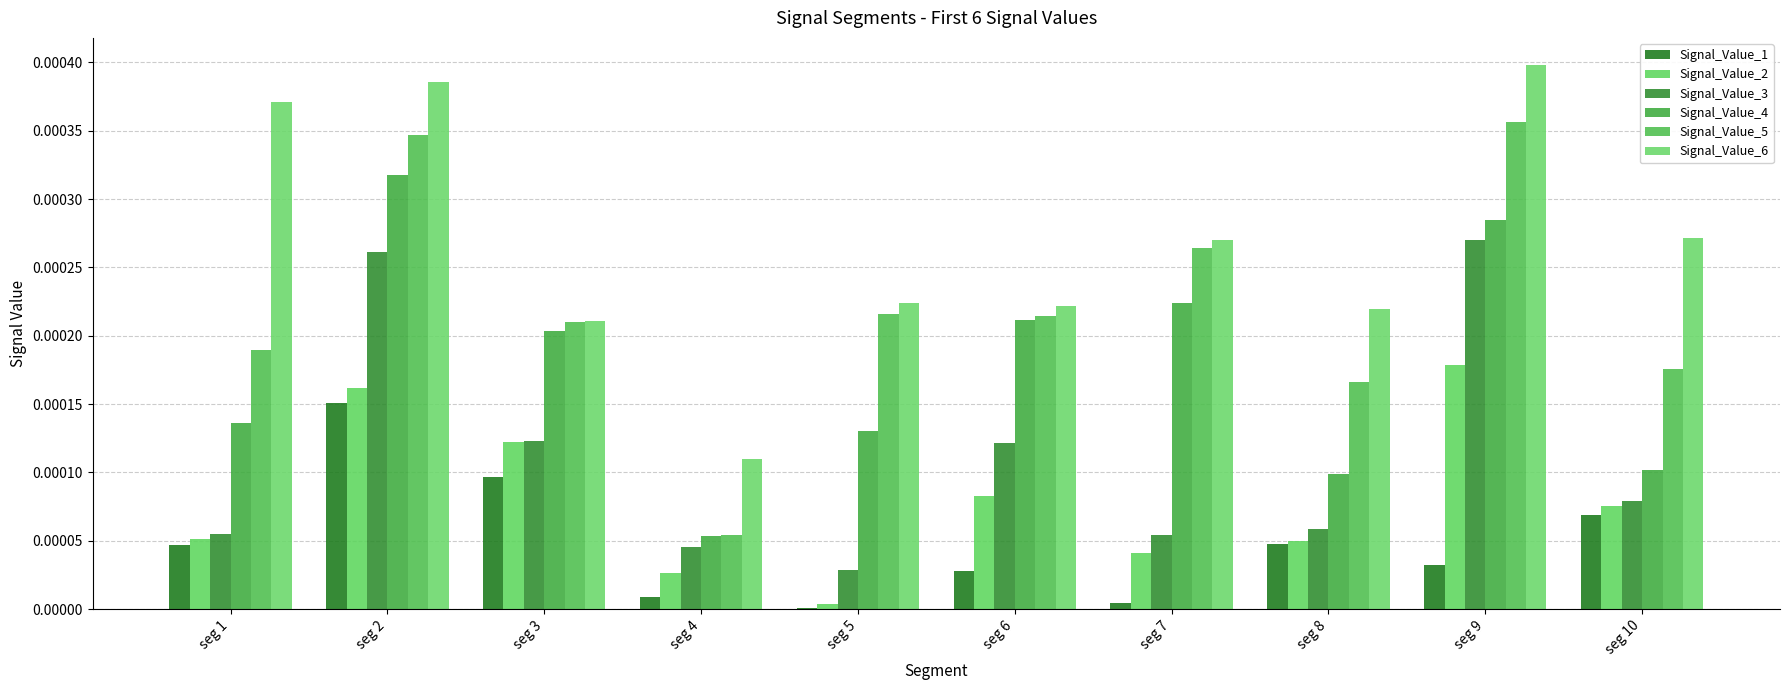

What are all the series names shown in the legend?

Signal_Value_1, Signal_Value_2, Signal_Value_3, Signal_Value_4, Signal_Value_5, Signal_Value_6